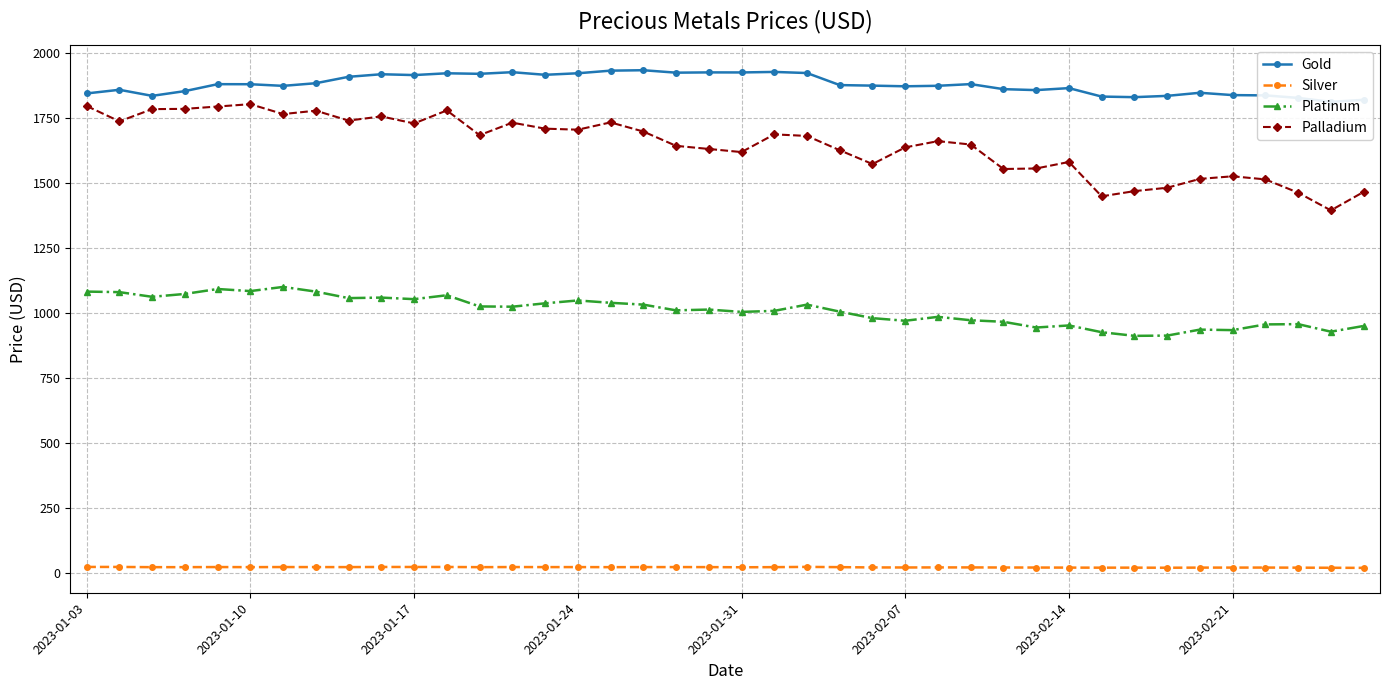

What is the spread (max minus min) of values at 27?

1856.6